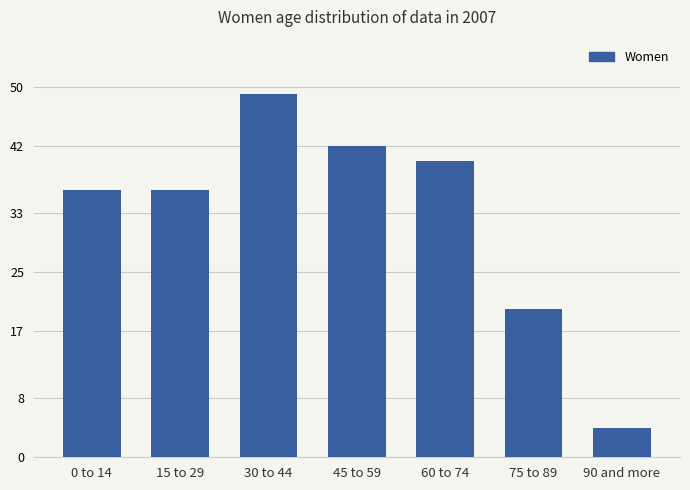

Which category has the highest value across all series?

30 to 44